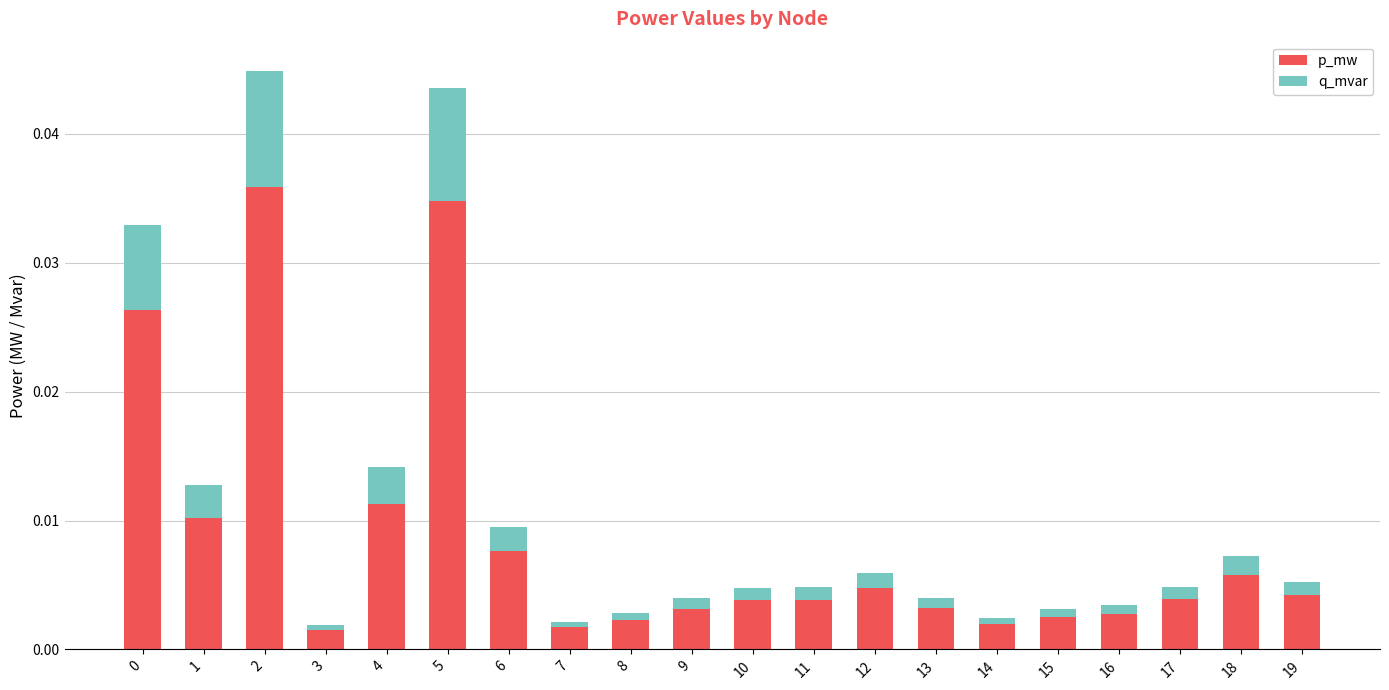

Is it true that p_mw equals 0.0 at 14?

True